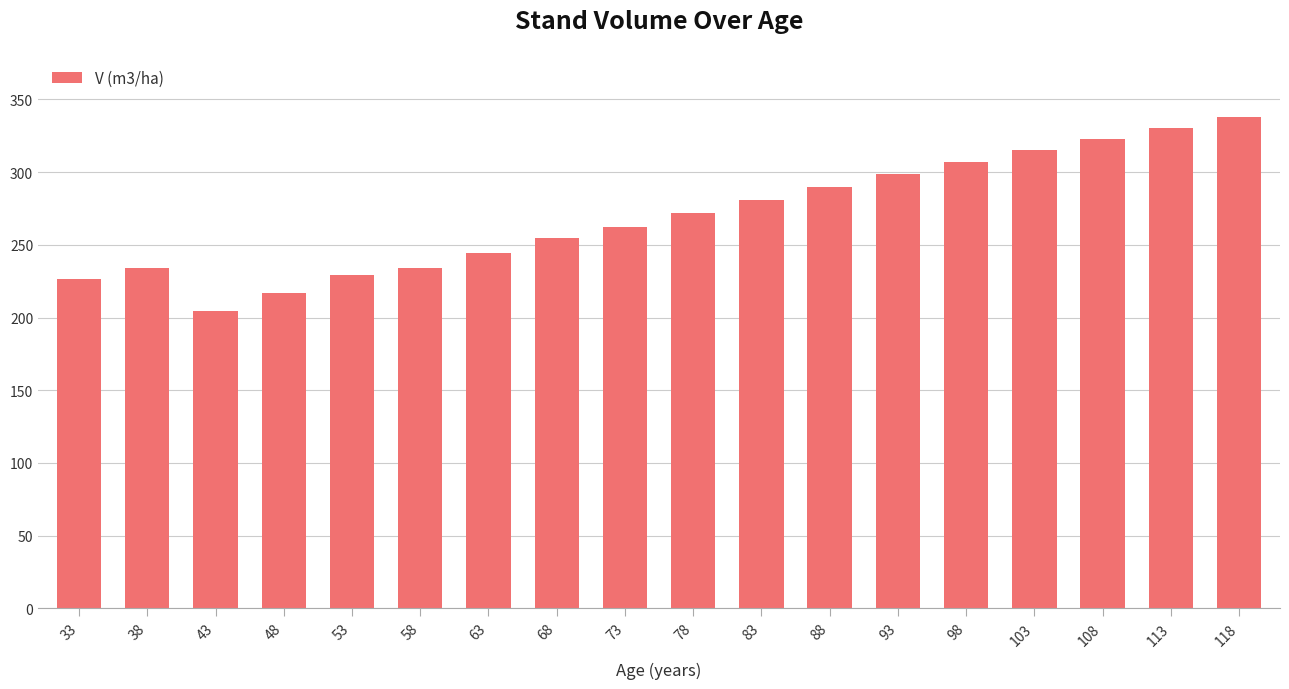

What is the difference between the values at 38 and 43?

29.1